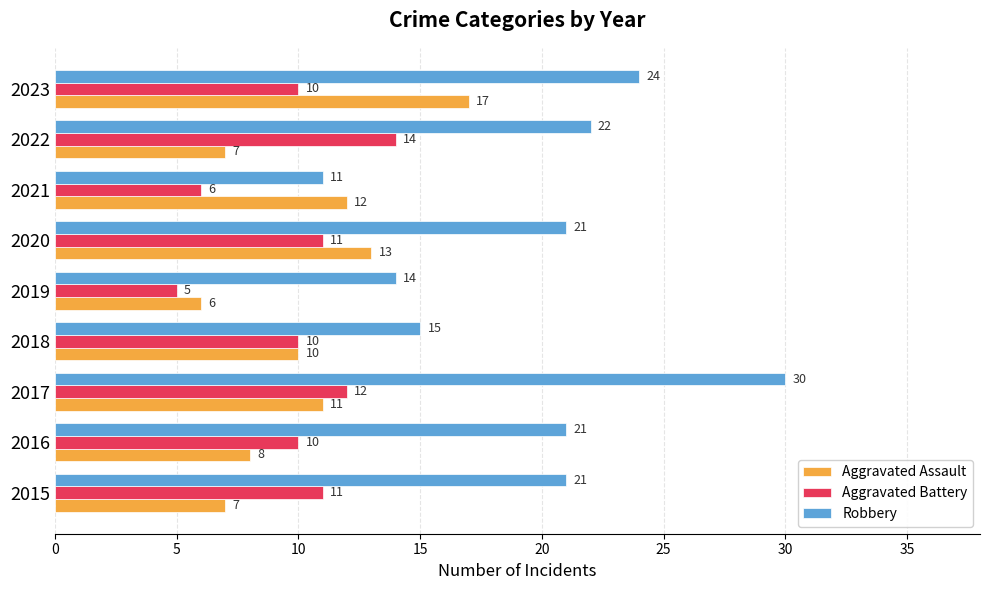

The value of Aggravated Assault at 2018 is 13. True or false?

False